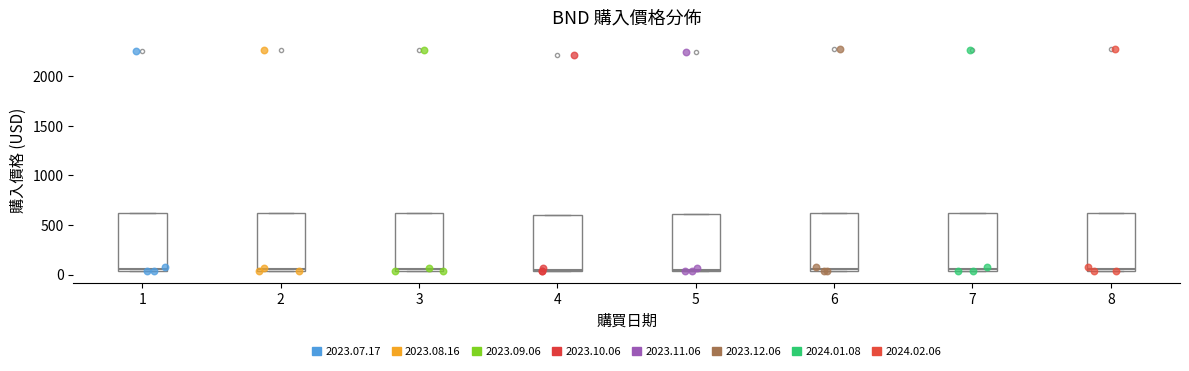

Reading left to right, read every box against the y-axis: the position of its median line, the range the box covers, and the ends of its whiskers. The values are not printed on the chart, so give them approximately, as read against the axis.

1: median 50 (just above the box's lower edge), box 50 to 600, whiskers 50 to 600
2: median 50 (just above the box's lower edge), box 50 to 600, whiskers 50 to 600
3: median 50 (just above the box's lower edge), box 50 to 600, whiskers 50 to 600
4: median 50 (just above the box's lower edge), box 50 to 600, whiskers 50 to 600
5: median 50 (just above the box's lower edge), box 50 to 600, whiskers 50 to 600
6: median 50 (just above the box's lower edge), box 50 to 600, whiskers 50 to 600
7: median 50 (just above the box's lower edge), box 50 to 600, whiskers 50 to 600
8: median 50 (just above the box's lower edge), box 50 to 600, whiskers 50 to 600